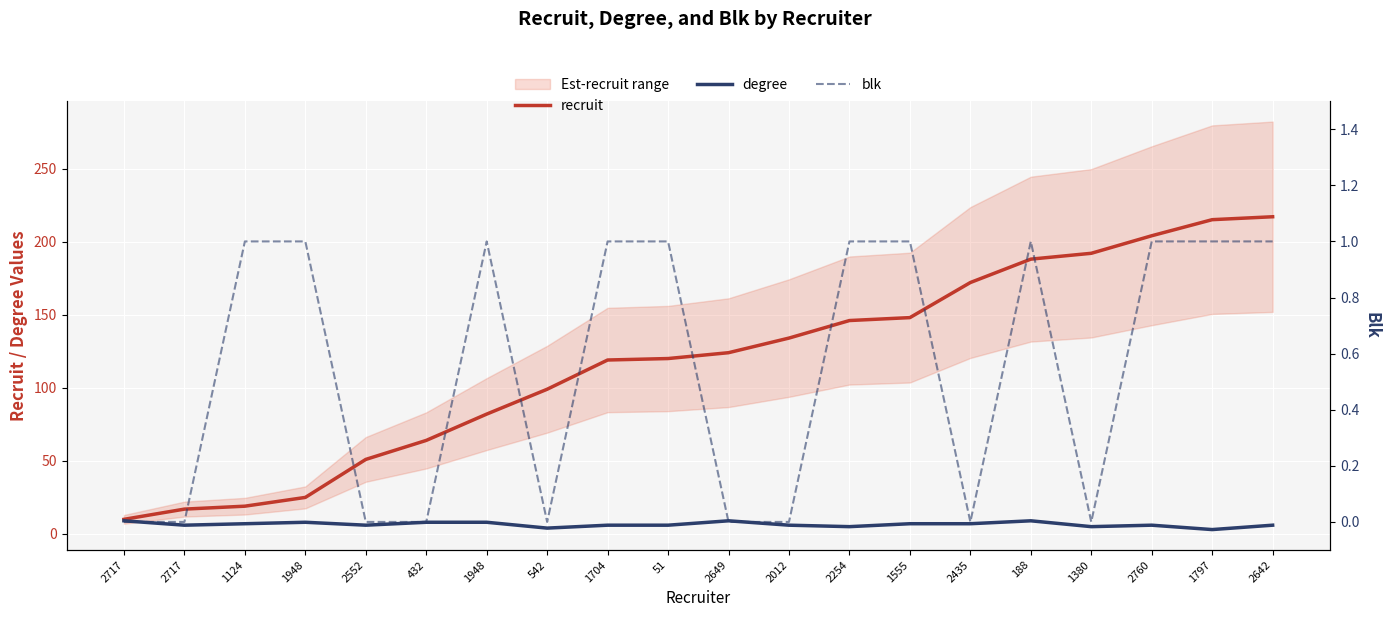

What is the total value across all series at 542?

103